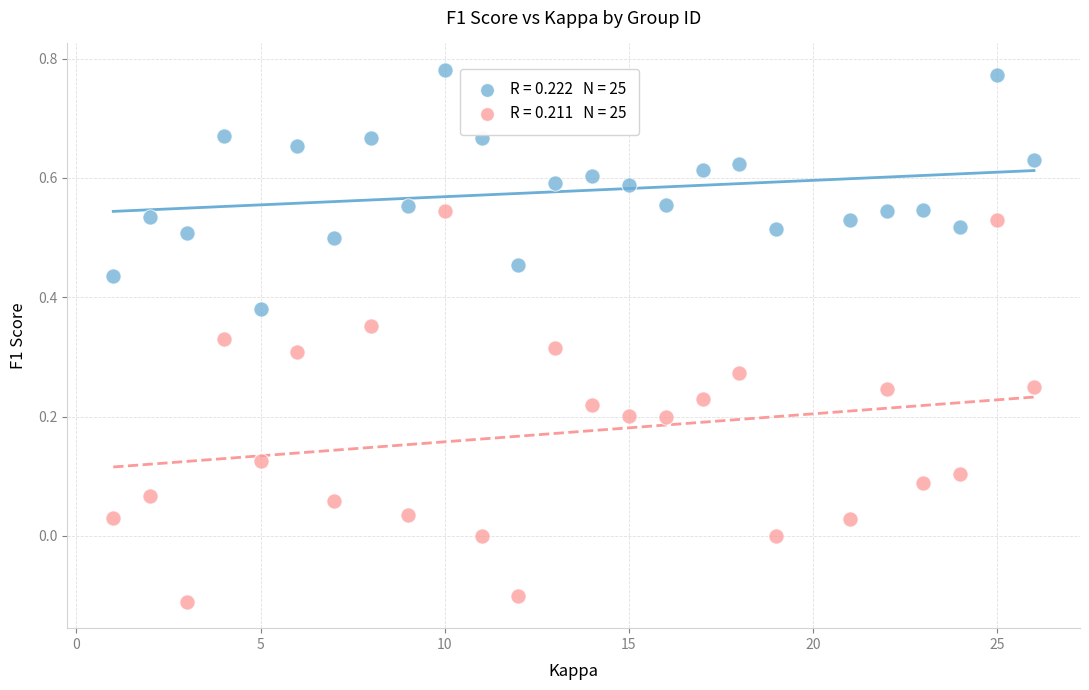

Across all data points, what is the range of X values (max minus min)?

25.0